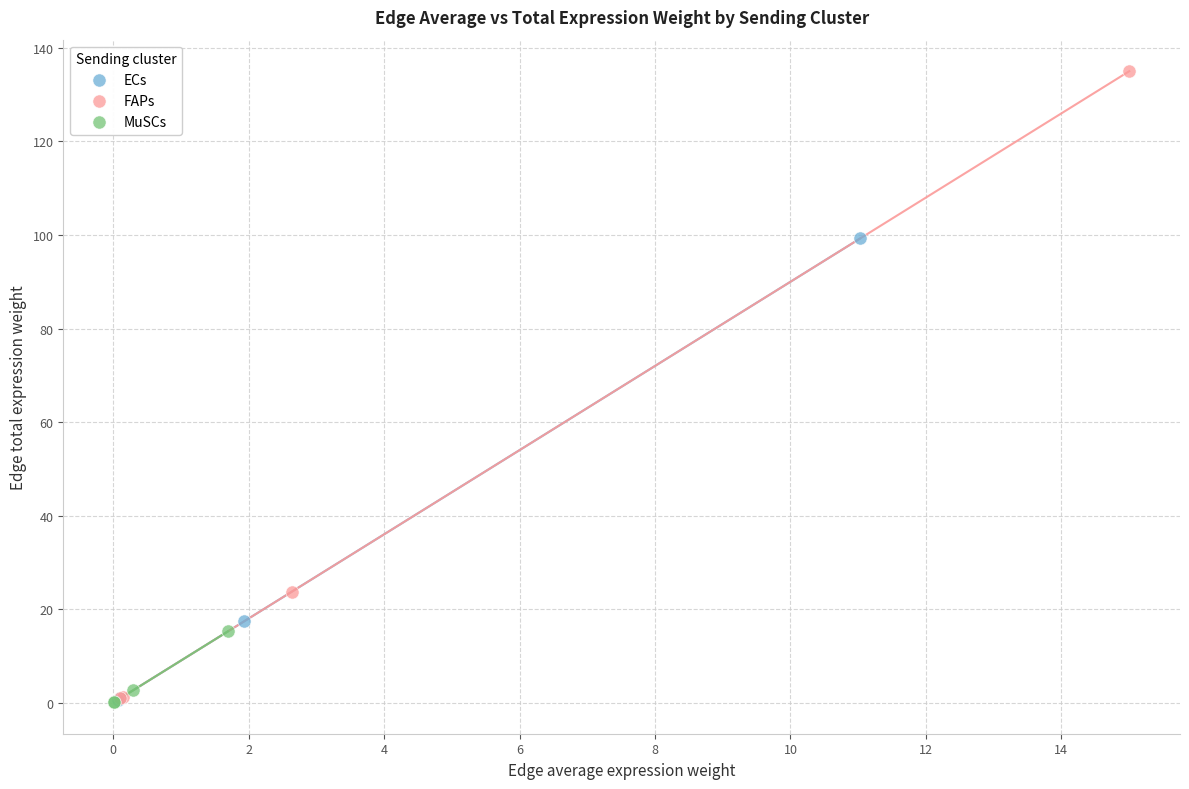

Which series contains the highest Y value?

FAPs